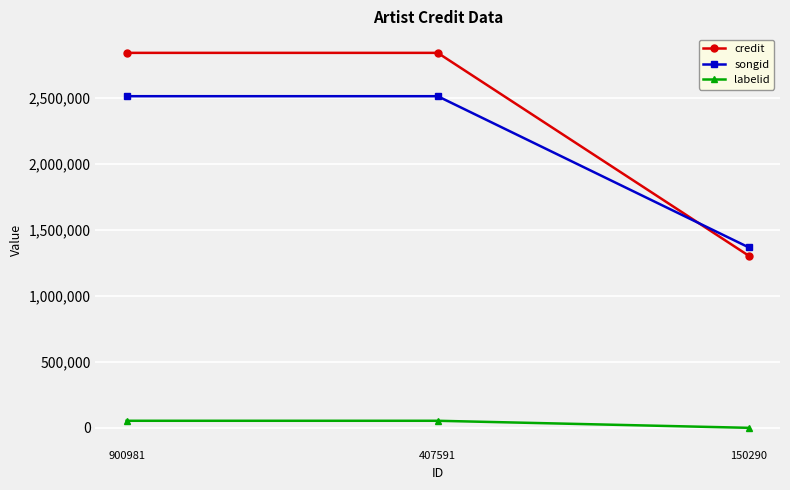

What is the total value across all series at 407591?

5411697